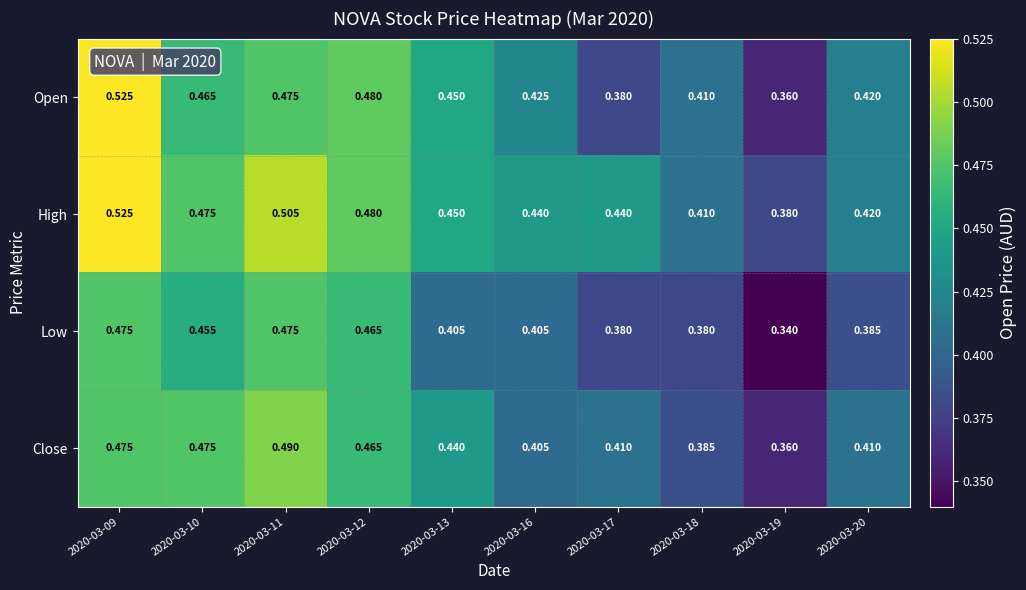

Which series has the largest range (max minus min)?

Open